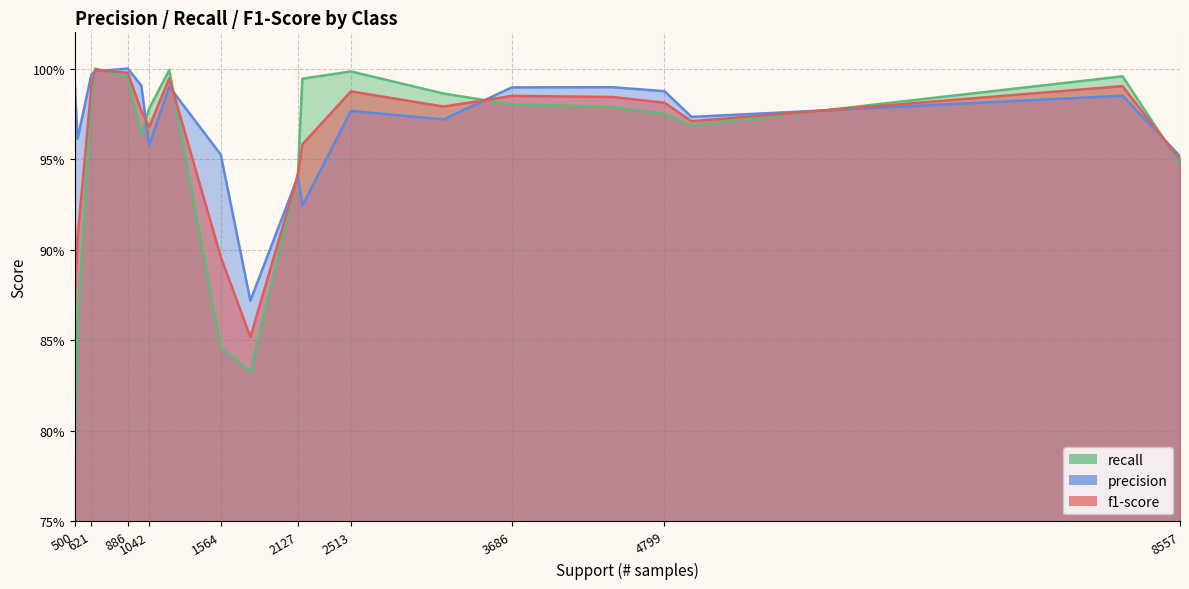

Reading right to left, list all the values displayed in this chart.

f1-score: s182=0.9	s180=0.9	s176=0.9	s16d=1.0	s15d=1.0	s15a=1.0	s150=1.0	s14c=1.0	s144=1.0	s13f=0.9	s12d=1.0	s121=1.0	s11e=1.0	s117=1.0	s116=1.0	s115=1.0	s110=1.0	s10e=1.0	s106=0.9	s100=0.9
precision: s182=1.0	s180=1.0	s176=1.0	s16d=1.0	s15d=0.9	s15a=1.0	s150=1.0	s14c=1.0	s144=1.0	s13f=0.9	s12d=1.0	s121=1.0	s11e=1.0	s117=1.0	s116=1.0	s115=1.0	s110=1.0	s10e=1.0	s106=0.9	s100=1.0
recall: s182=0.9	s180=0.8	s176=0.8	s16d=1.0	s15d=1.0	s15a=1.0	s150=1.0	s14c=1.0	s144=1.0	s13f=0.9	s12d=1.0	s121=1.0	s11e=1.0	s117=1.0	s116=1.0	s115=1.0	s110=1.0	s10e=1.0	s106=0.8	s100=0.9